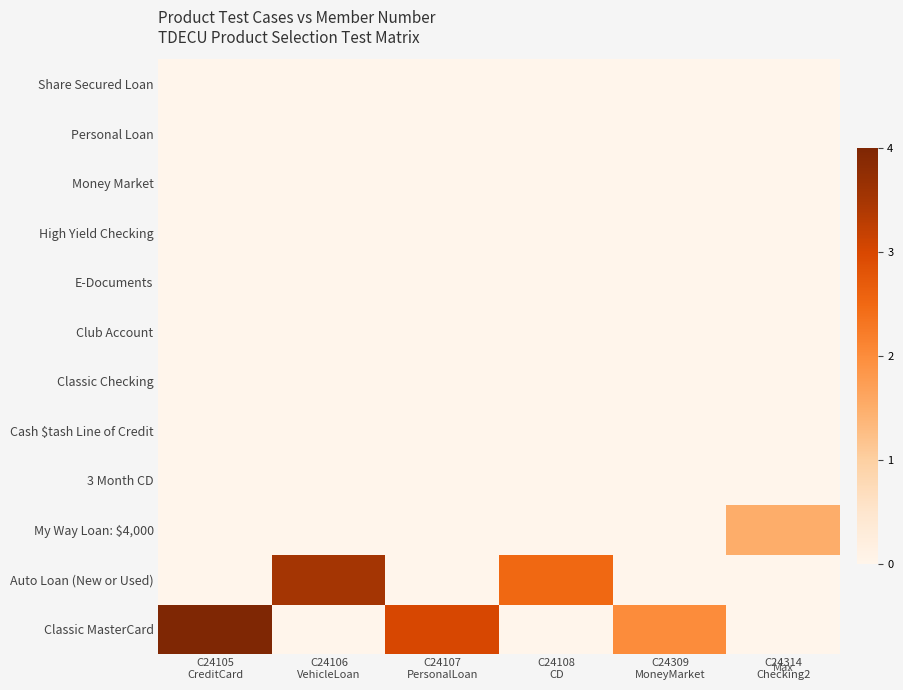

Which has a higher value, C24108
CD or C24309
MoneyMarket?

C24309
MoneyMarket